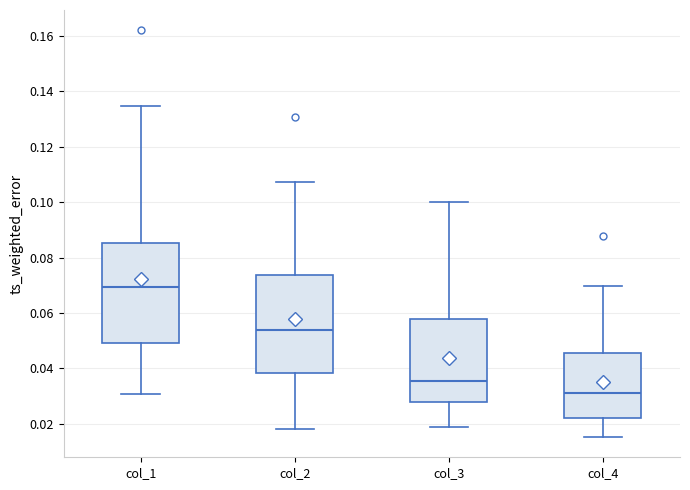

Reading left to right, transcribe this box plot: for each box, give where its median line is, the range the box spans, and where its two whiskers end, as read against the y-axis. The values are not printed on the chart, so give them approximately, as read against the axis.

col_1: median 0.070, box 0.050 to 0.086, whiskers 0.030 to 0.134
col_2: median 0.054, box 0.038 to 0.074, whiskers 0.018 to 0.108
col_3: median 0.036, box 0.028 to 0.058, whiskers 0.018 to 0.100
col_4: median 0.032, box 0.022 to 0.046, whiskers 0.016 to 0.070